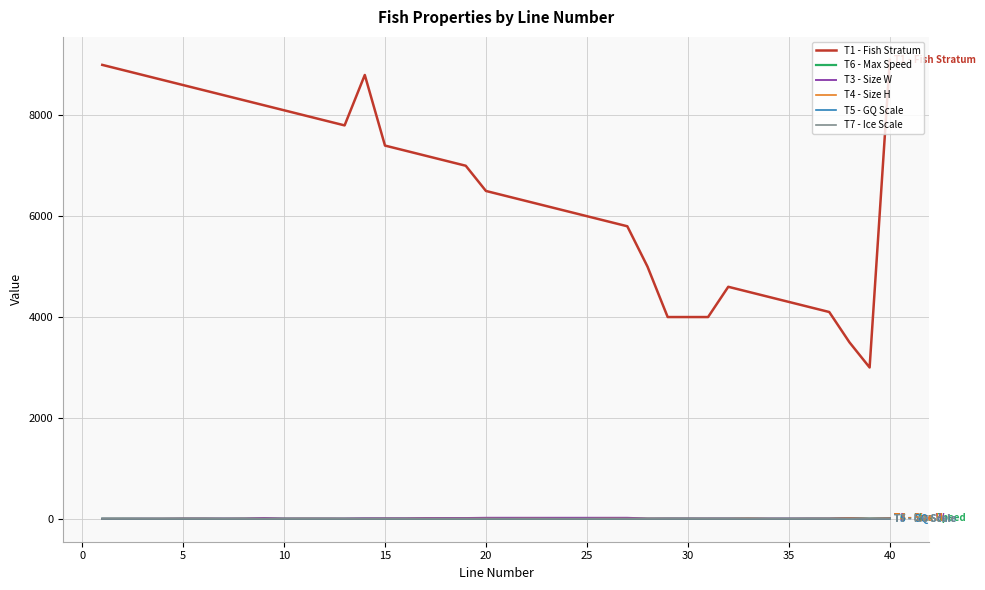

How many values in the T1 - Fish Stratum series are below 7000?

20